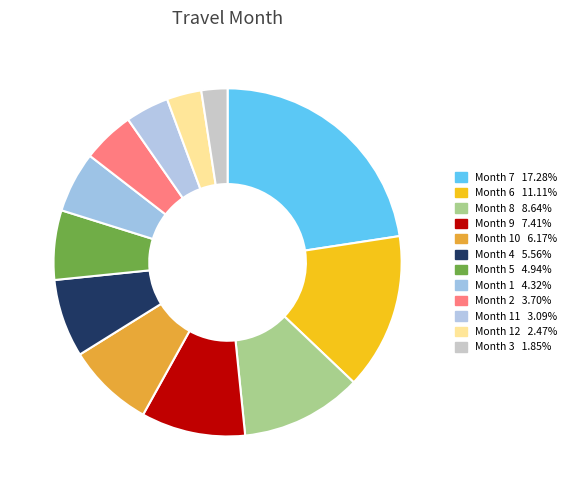

How many segments does this pie chart have?

12